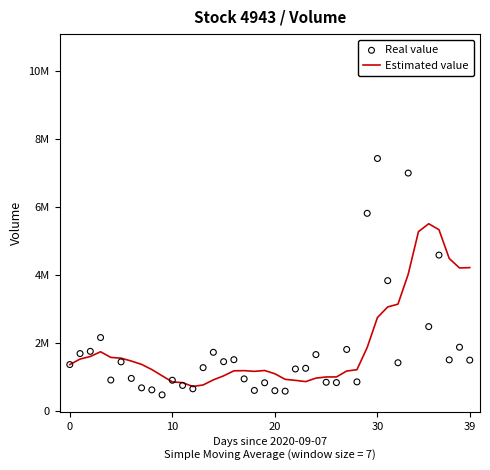

Which series contains the lowest Y value?

Real value